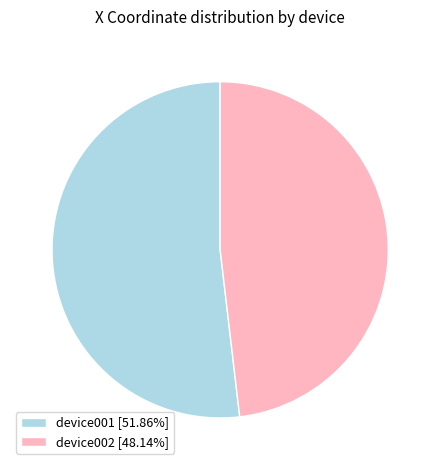

Is the sum of device001 [51.86%] and device002 [48.14%] greater than half?

Yes